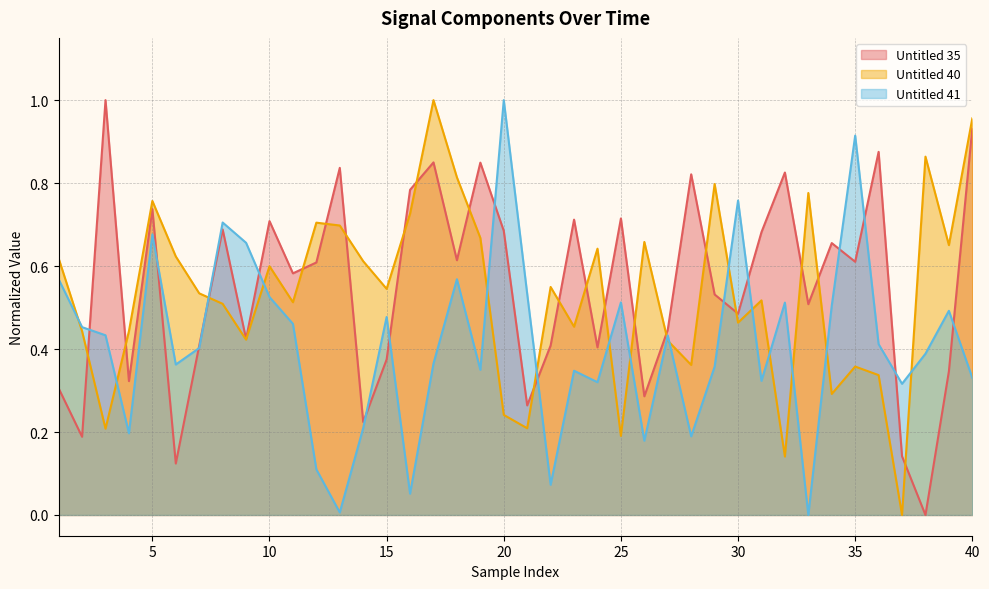

How many intersections are there between Untitled 35 and Untitled 40?

20